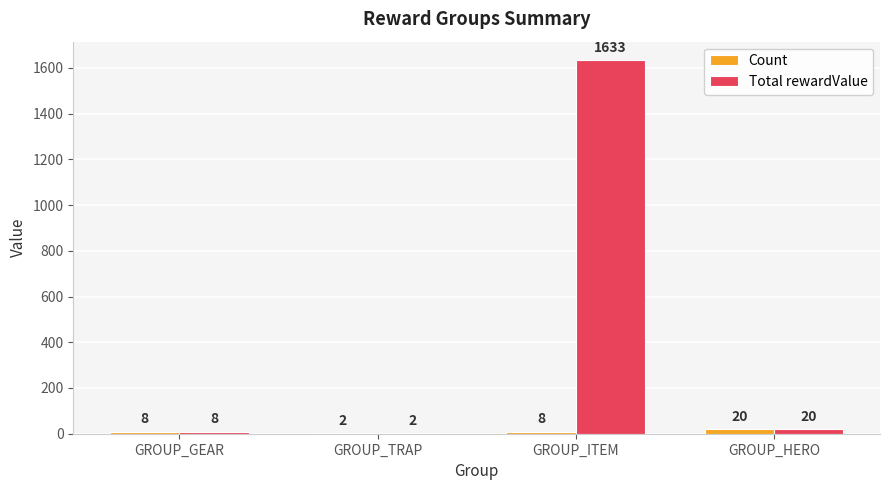

At which label does Total rewardValue reach its peak?

GROUP_ITEM